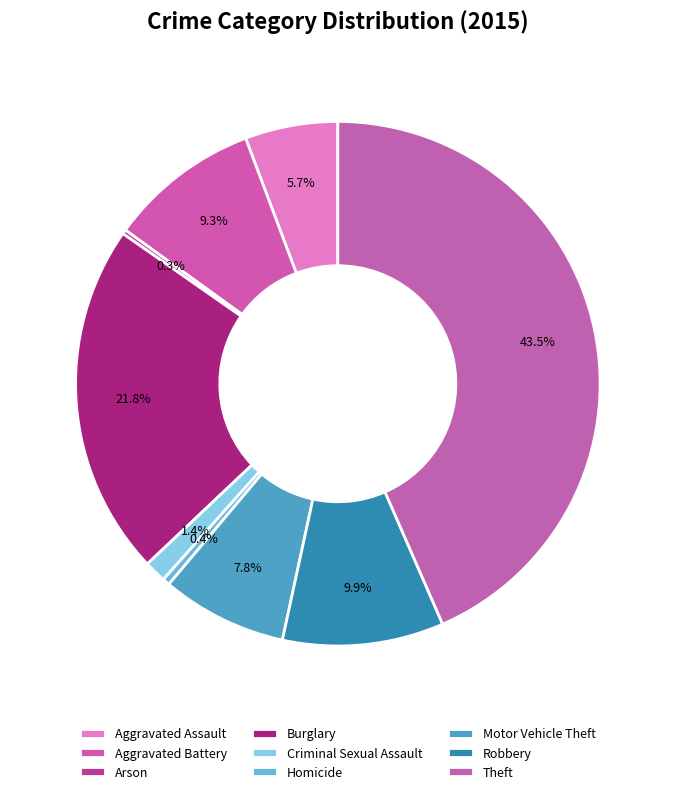

Between Aggravated Assault and Aggravated Battery, which is larger?

Aggravated Battery